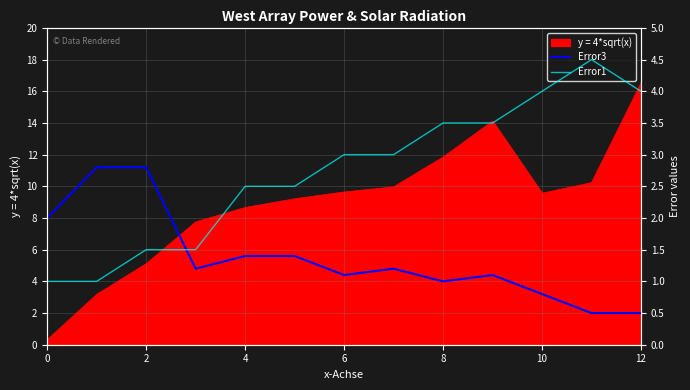

Where is the first local maximum for Error1?

11